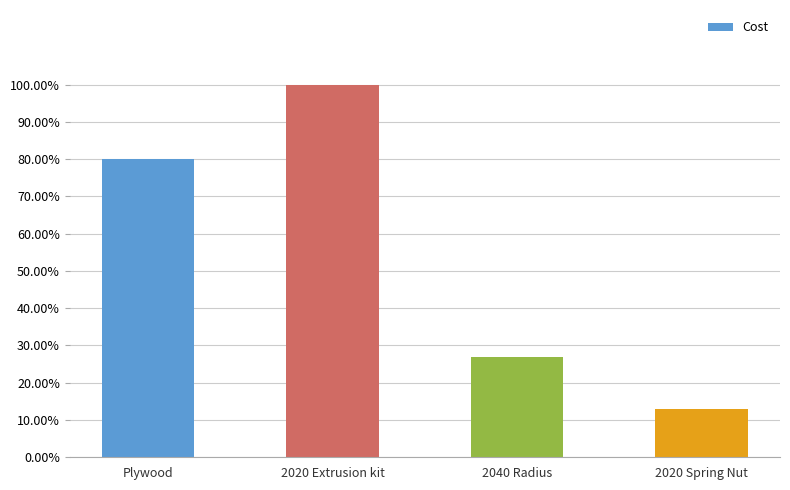

What is the ratio of the value at 2020 Spring Nut to the value at 2020 Extrusion kit?

0.1